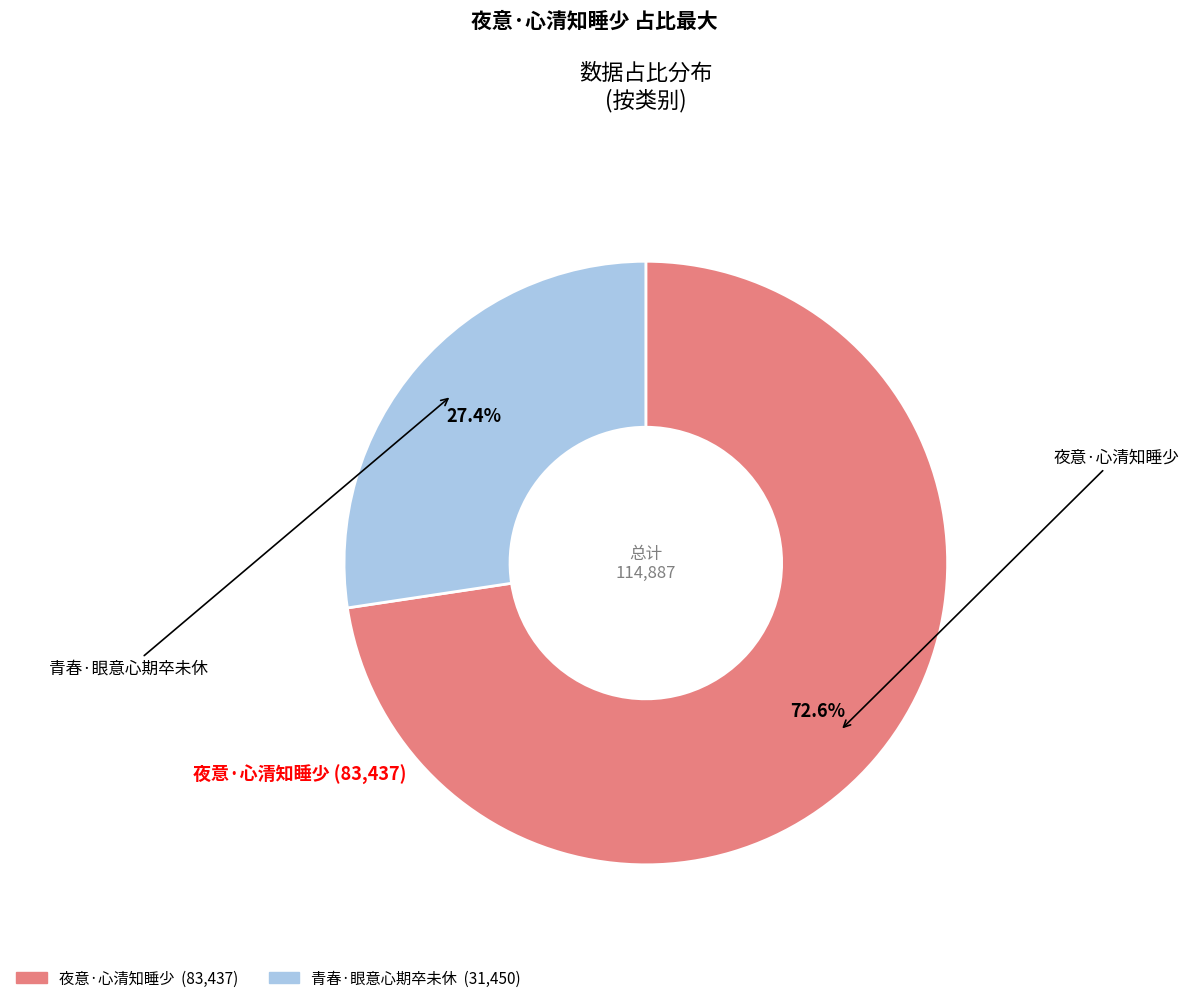

Is it true that 青春·眼意心期卒未休 is 27% of the pie?

True